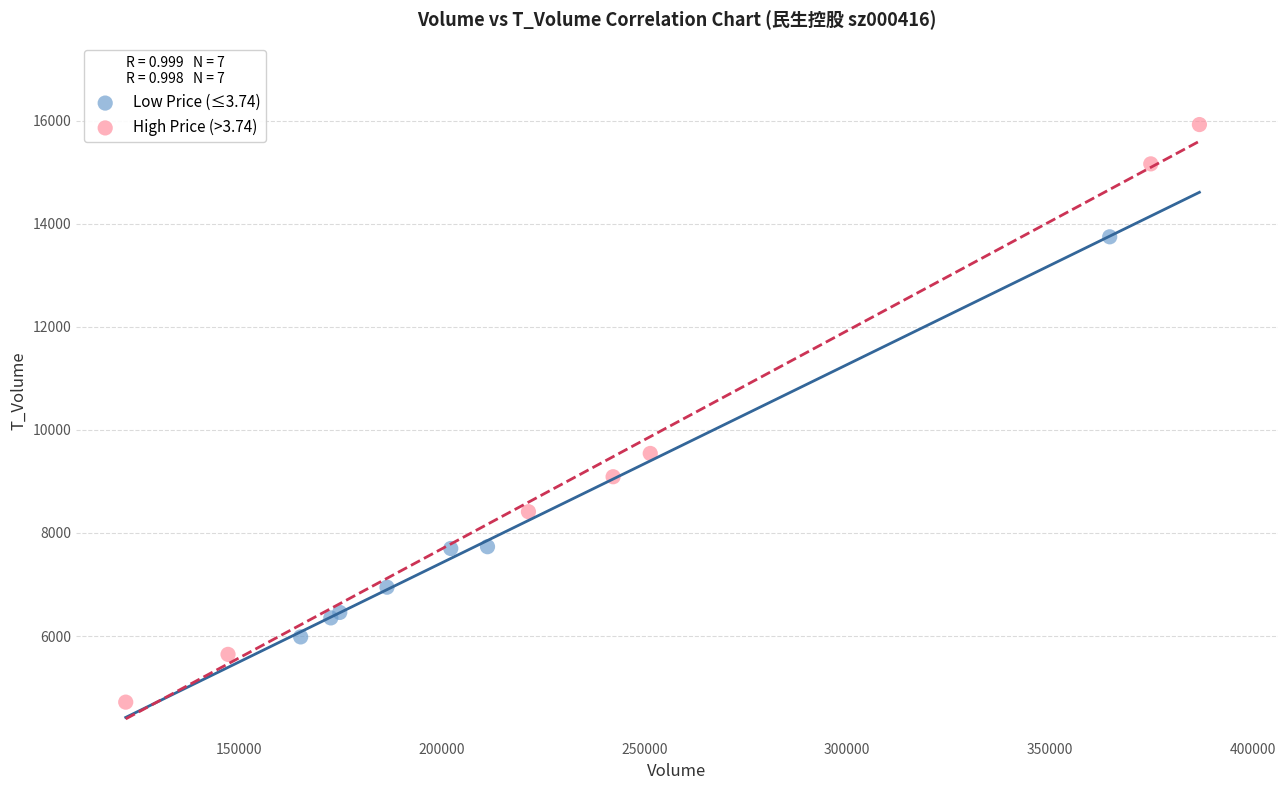

Which series reaches the minimum Y coordinate?

High Price (>3.74)